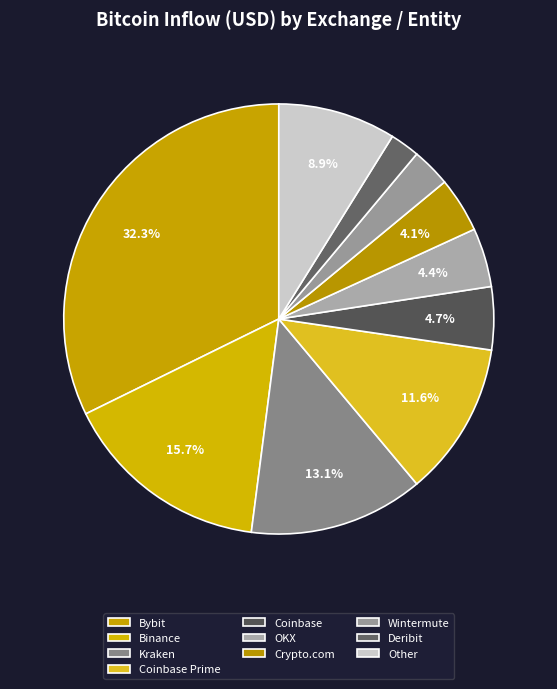

How many slices are in this pie chart?

10